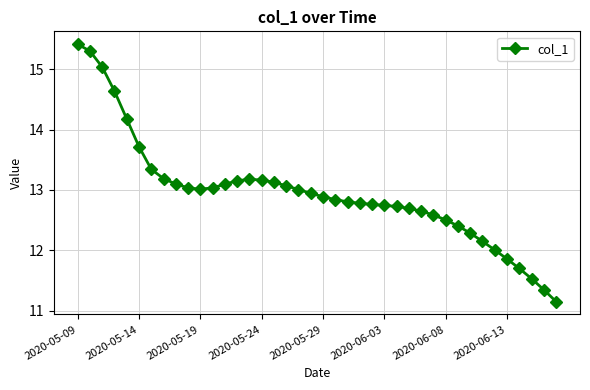

What is the difference between the maximum and minimum values?

4.3